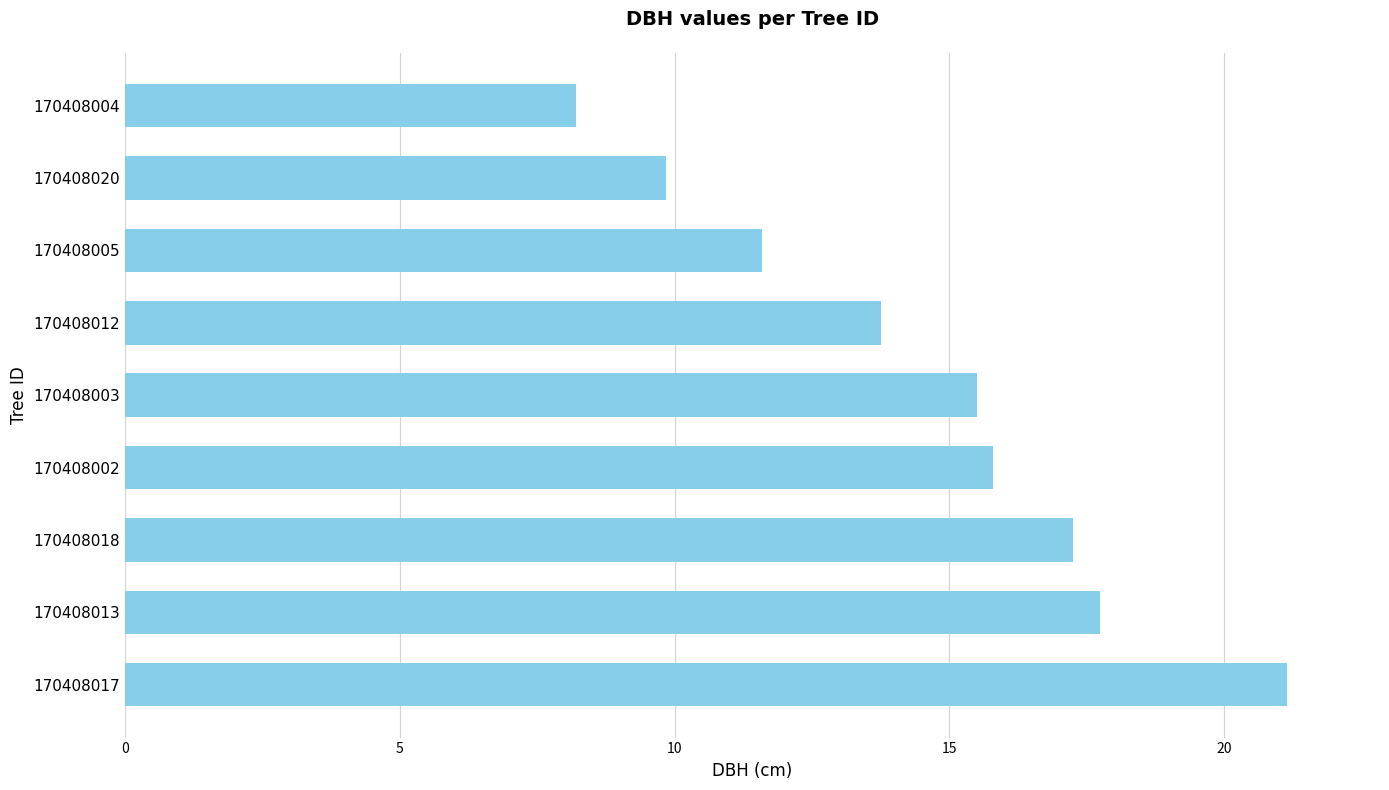

At which category does the chart reach its minimum across all series?

170408004